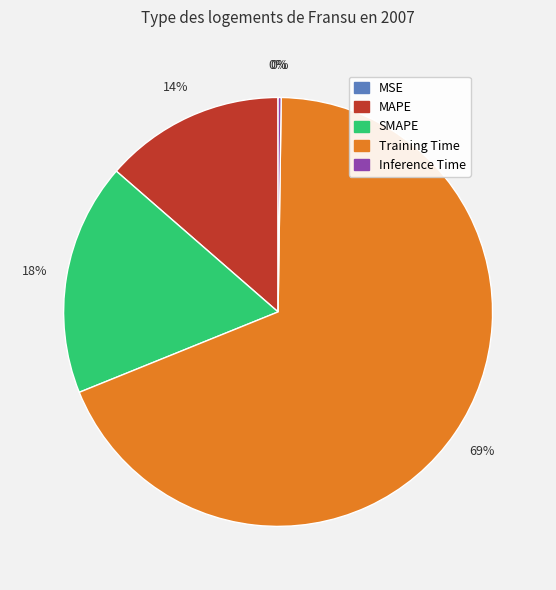

What is the majority slice?

Training Time